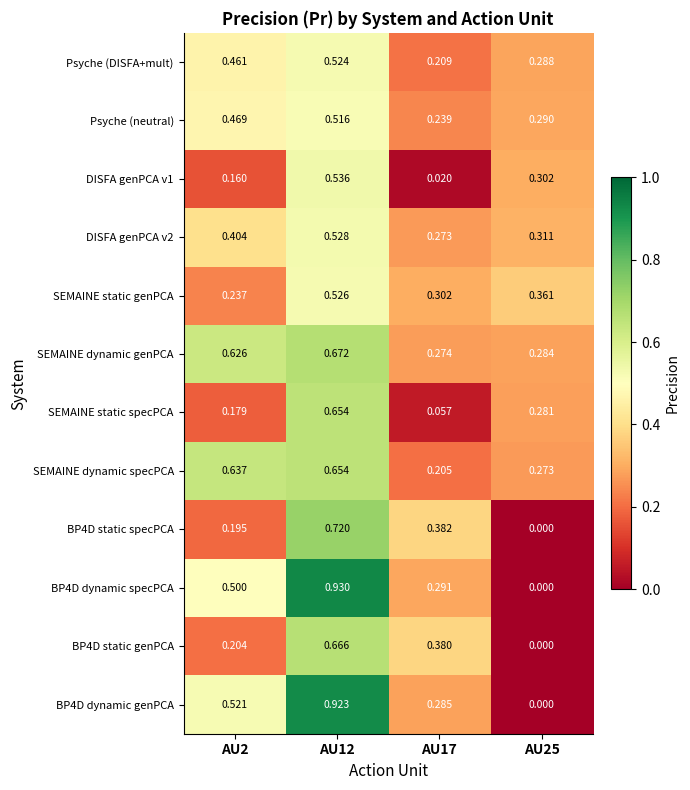

Which series has the largest range (max minus min)?

BP4D dynamic specPCA